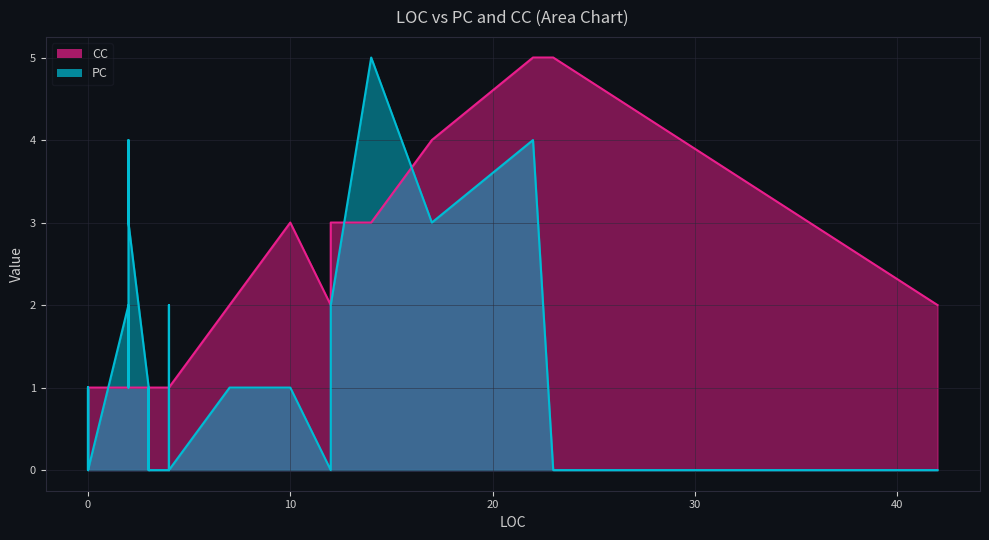

What is the difference between the second highest and minimum values in the CC series?

4